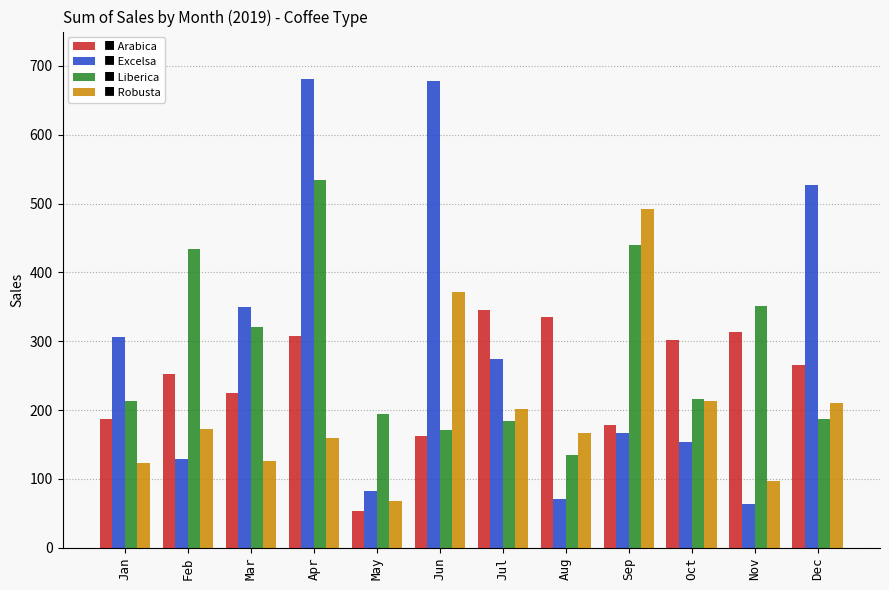

What is the spread (max minus min) of values at Mar?

223.1